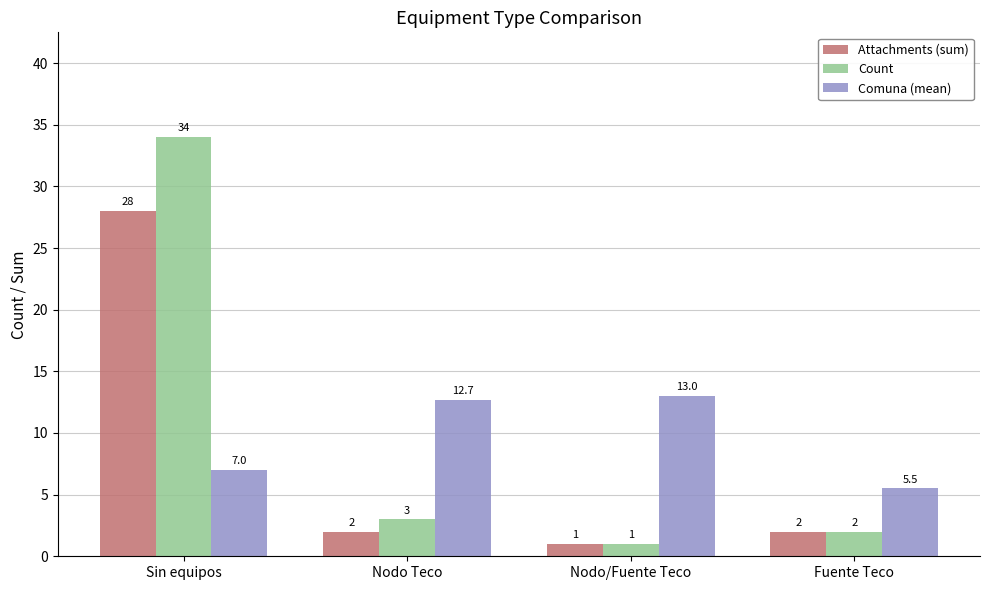

At which category does the chart reach its peak across all series?

Sin equipos